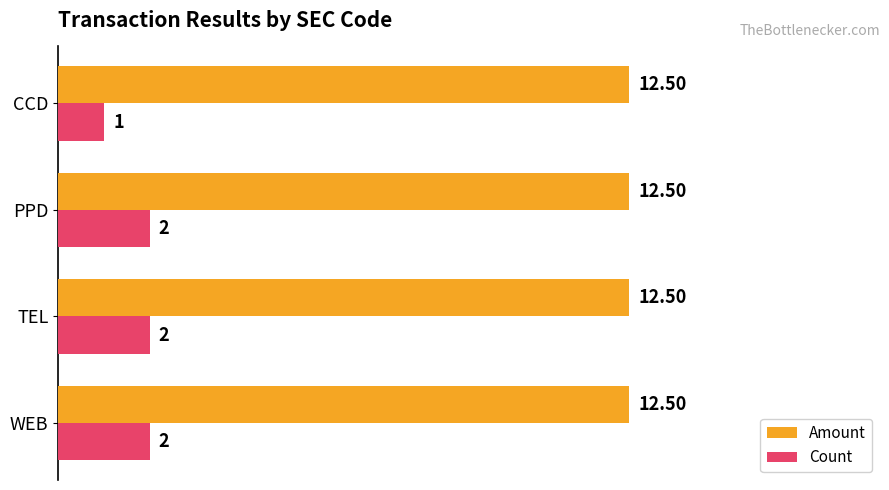

What is the sum of the Count values at CCD and PPD?

3.0